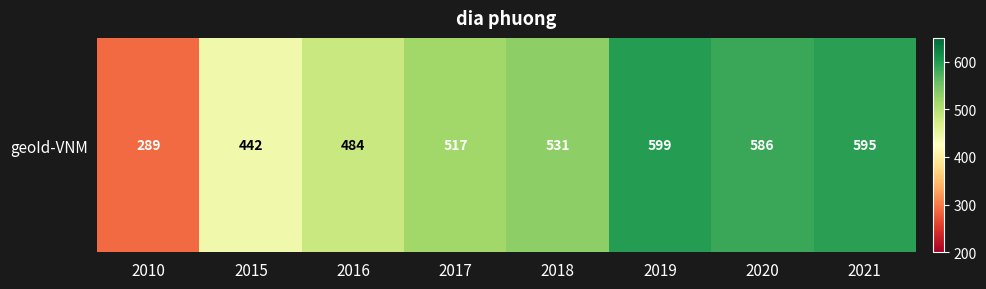

At which category does the chart reach its minimum across all series?

2010